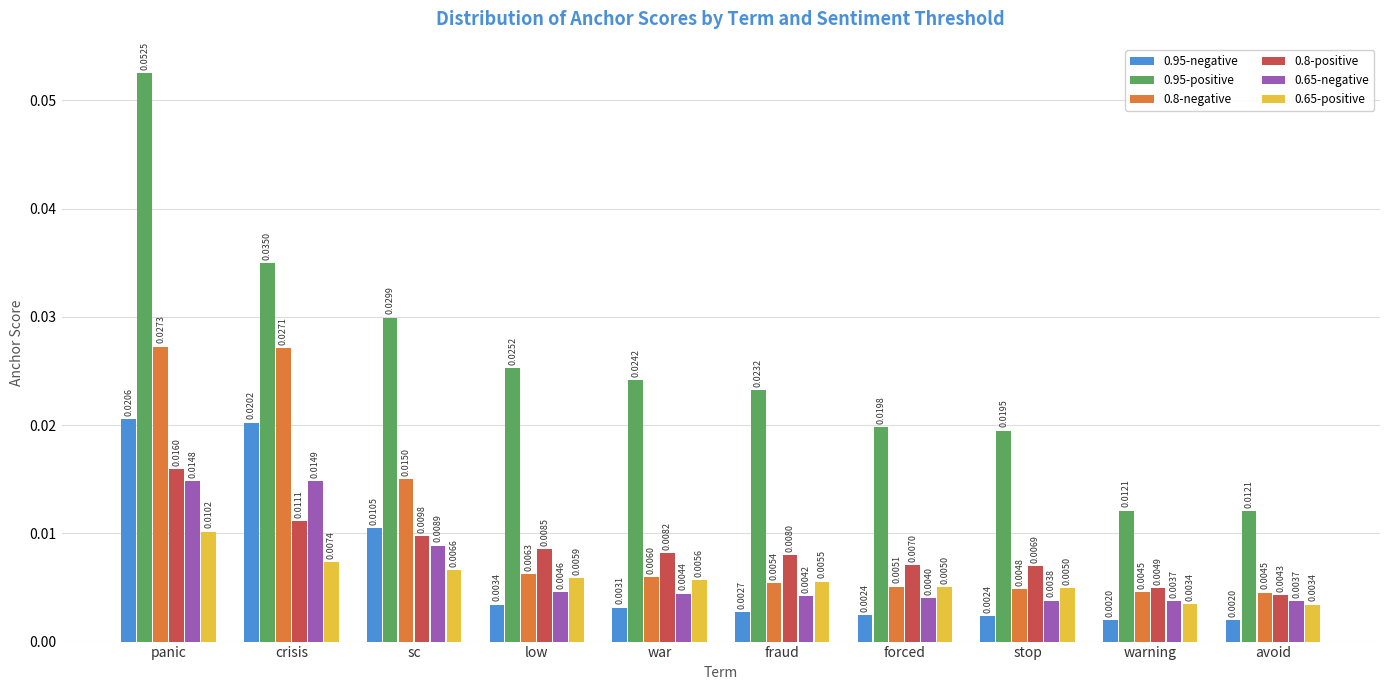

Which series has the largest total across all categories?

0.95-positive